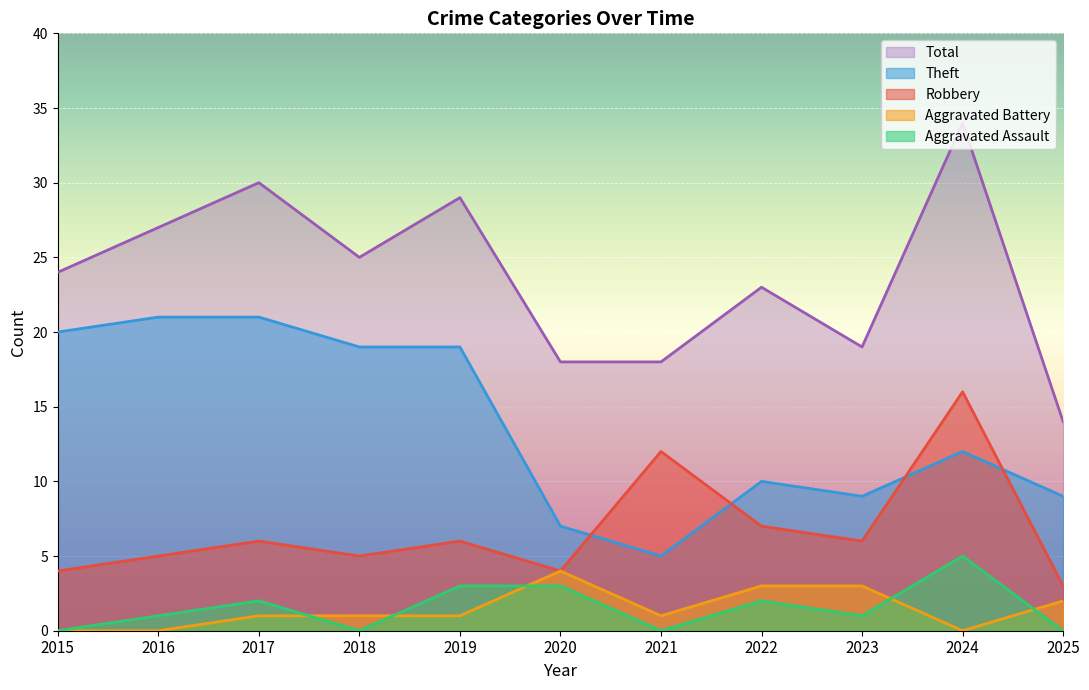

What is the sum of all Theft values?

152